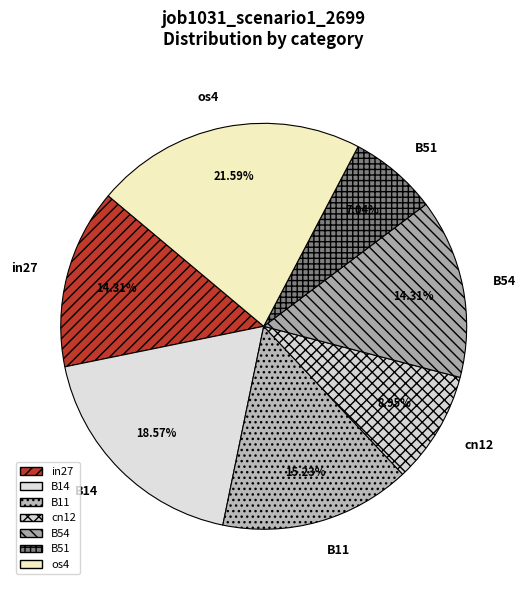

Is there a majority slice in this chart?

No